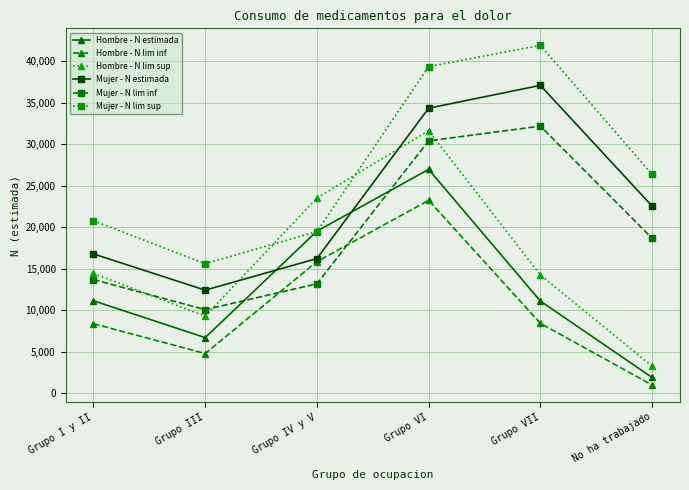

The value of Mujer - N lim inf at Grupo I y II is 13698. True or false?

True